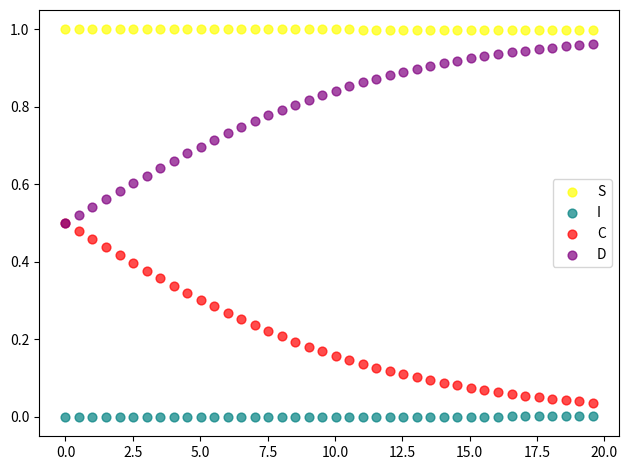

What are all the series names shown in the legend?

S, I, C, D